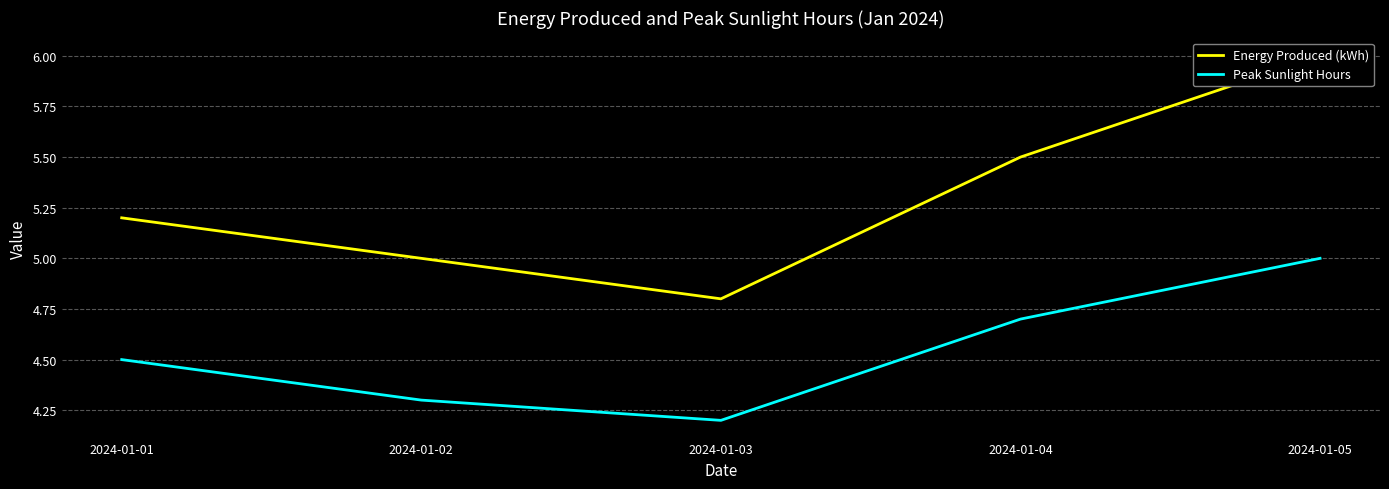

At 2024-01-05, list the series in order from smallest to largest.

Peak Sunlight Hours, Energy Produced (kWh)